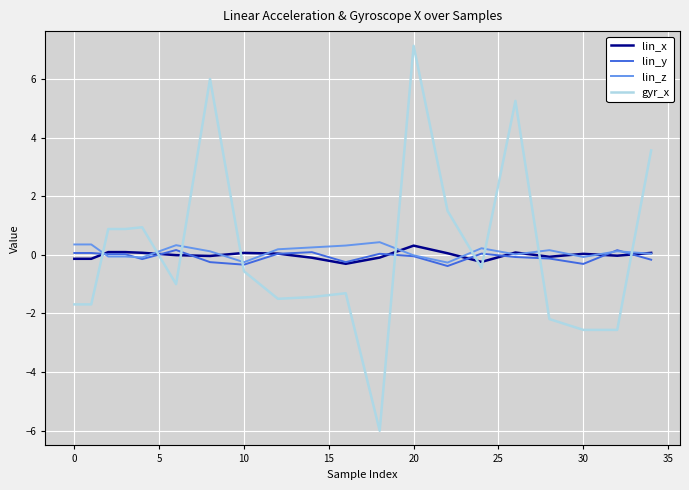

What is the difference between the second highest and second lowest values in the lin_z series?

0.6